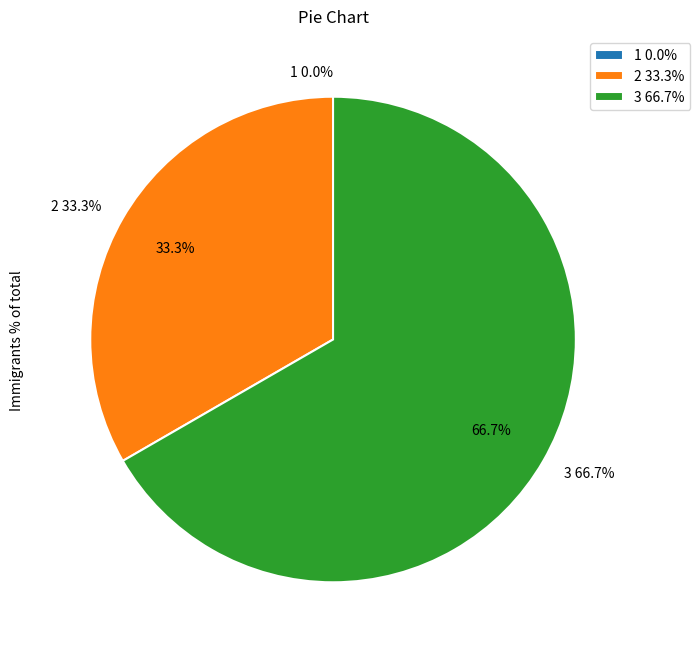

Rank the categories by value from highest to lowest.

3, 2, 1